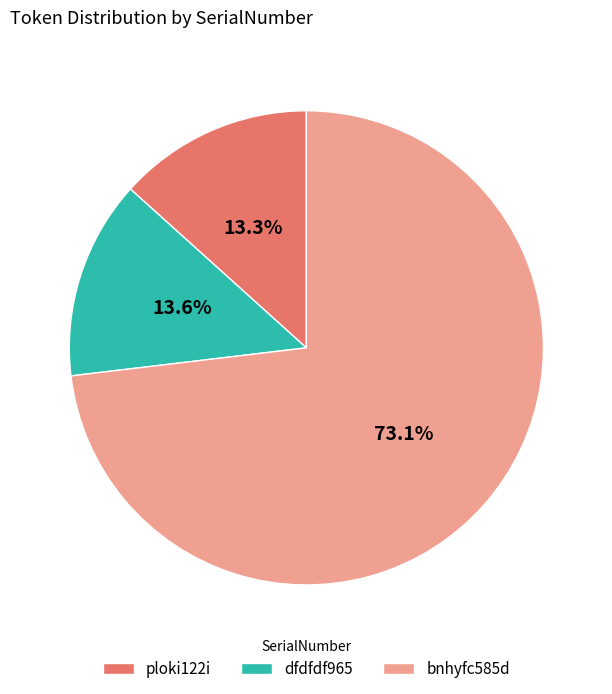

To the nearest percent, what percentage of the pie is dfdfdf965?

14%